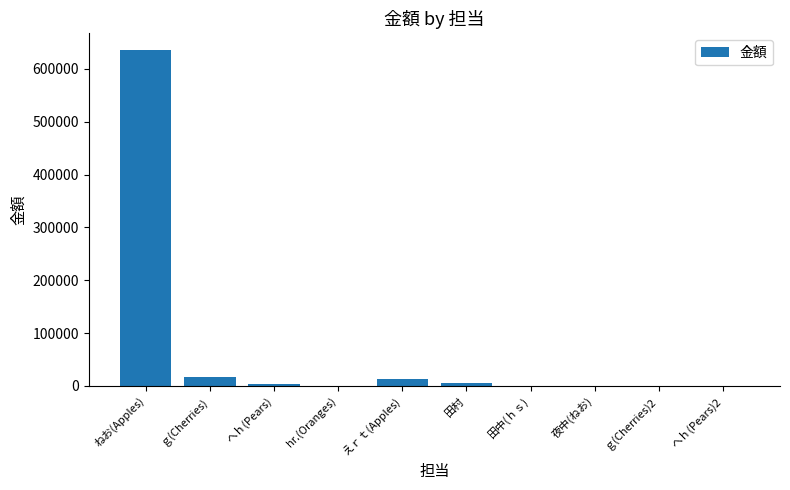

The chart shows a value of 16163 at ｇ(Cherries). True or false?

True